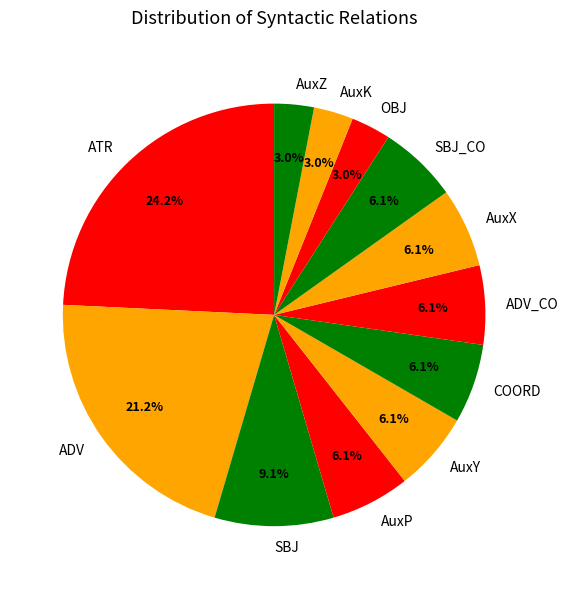

What percentage is the ATR slice, to the nearest percent?

24%